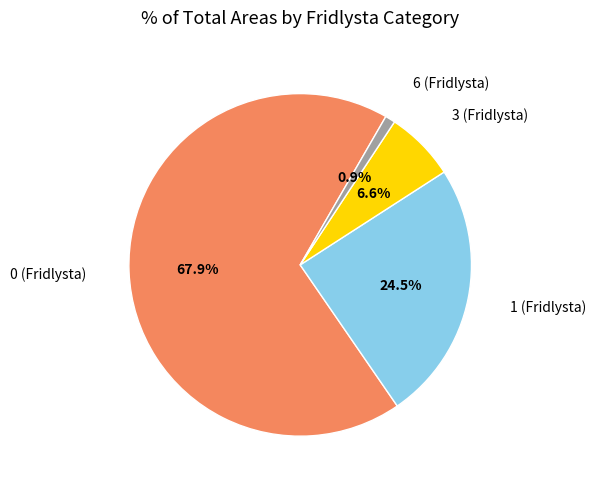

Is there any slice that represents more than half of the pie?

Yes